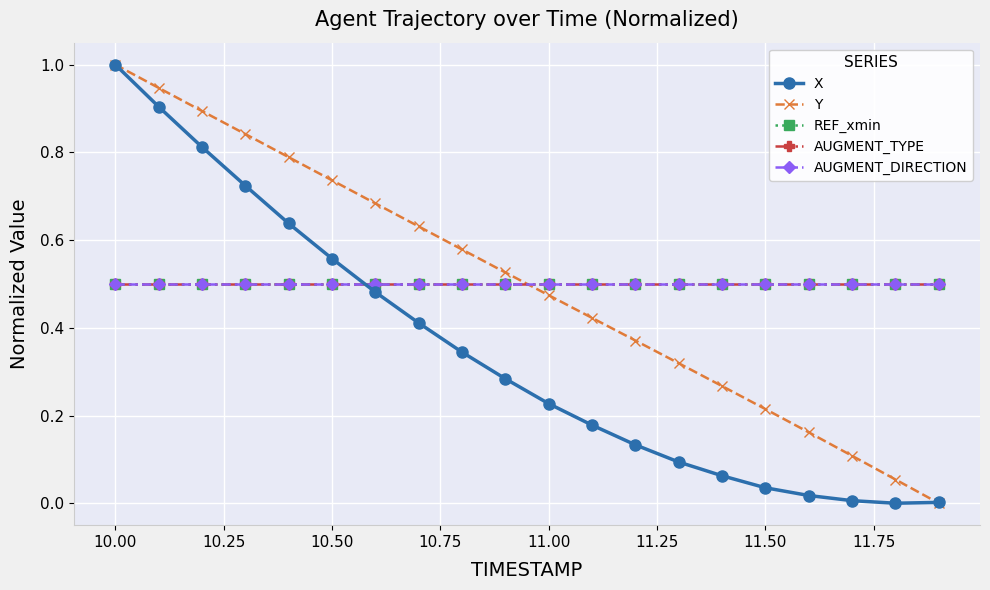

Does the chart have visible grid lines?

Yes